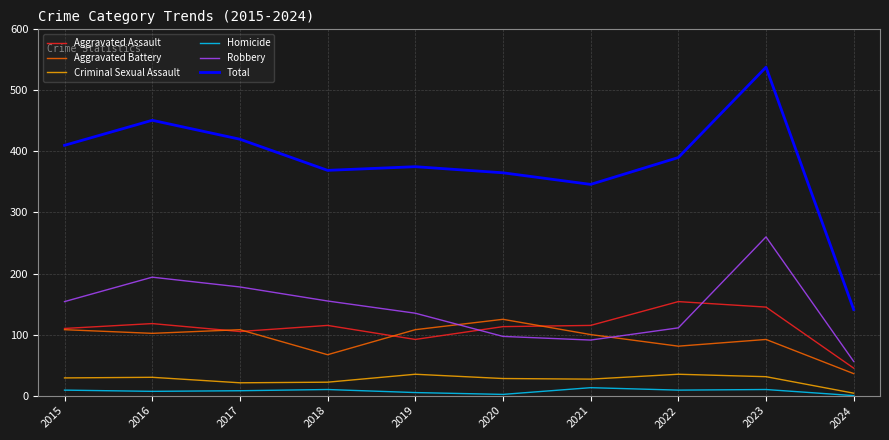

At 2023, list the series in order from smallest to largest.

Homicide, Criminal Sexual Assault, Aggravated Battery, Aggravated Assault, Robbery, Total